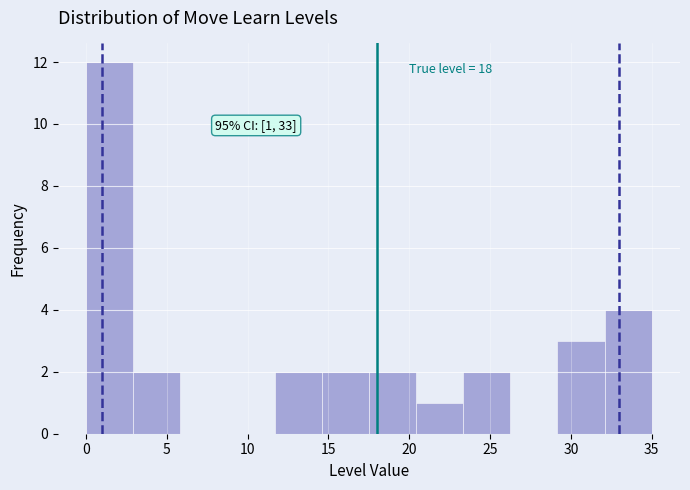

Over which range of the x-axis is the bar tallest?

0.0 to 3.0